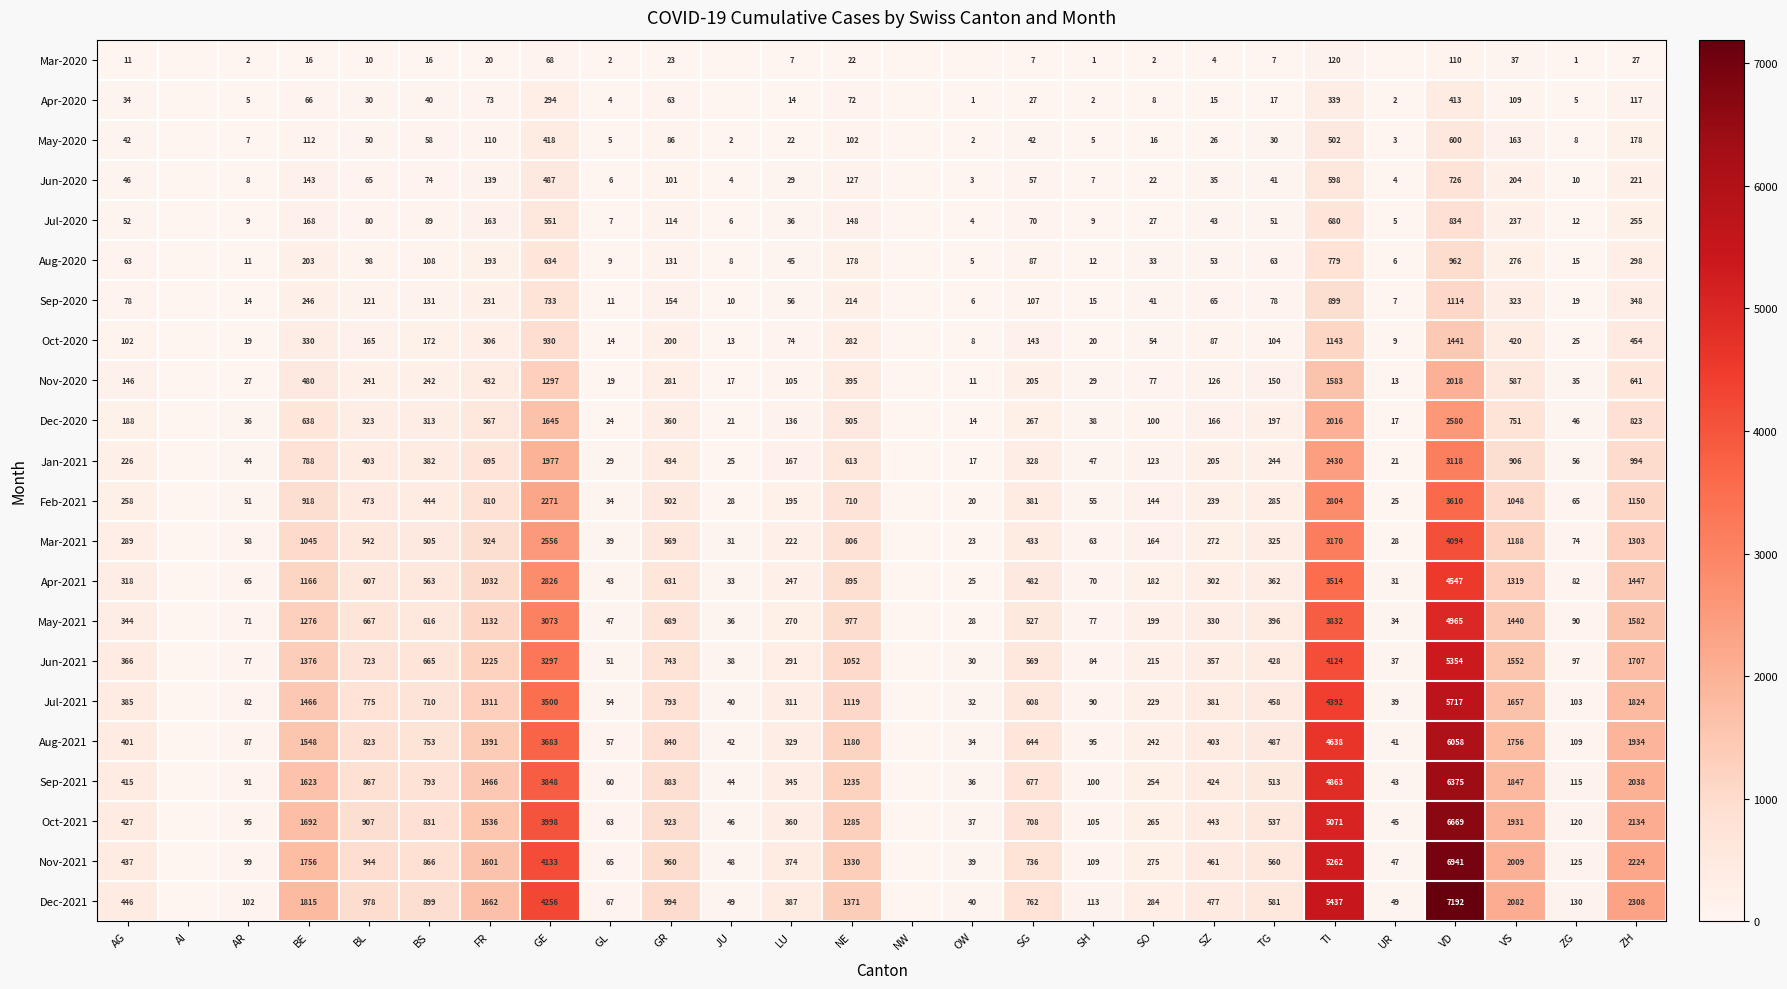

What is the total value across all series at GE?

46475